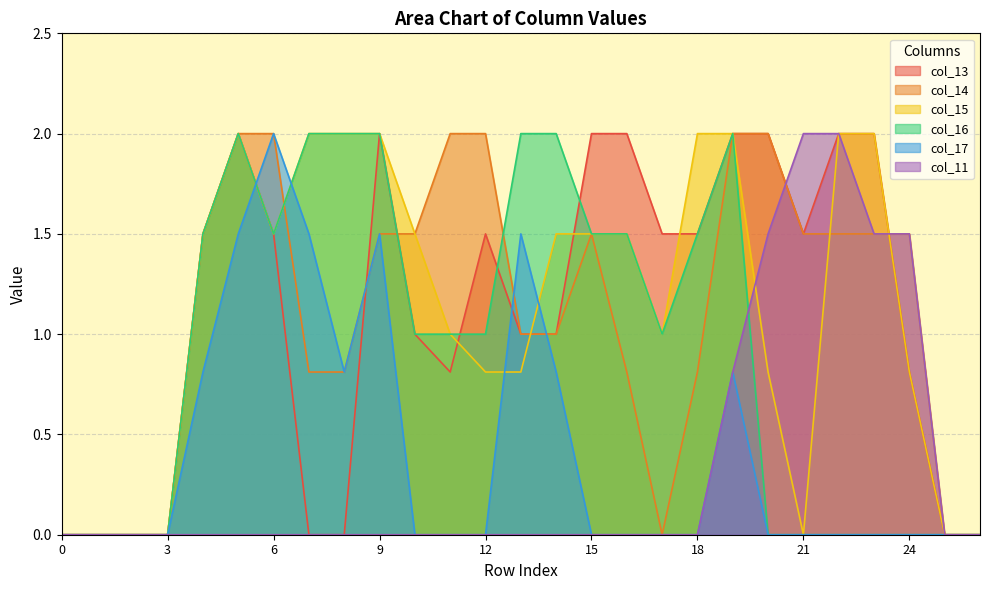

What is the average value of the col_15 series?

1.1